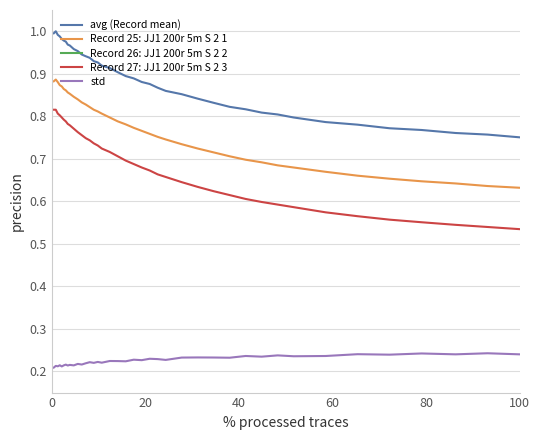

True or false: std and Record 26: JJ1 200r 5m S 2 2 intersect in this chart.

False